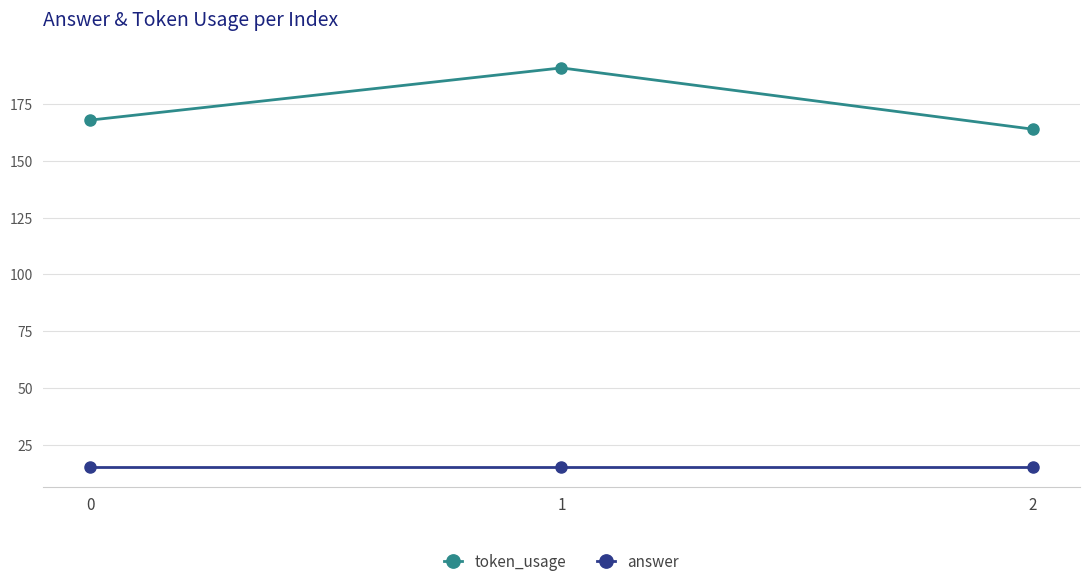

What is the value of the token_usage point at the 2nd from the left?

191